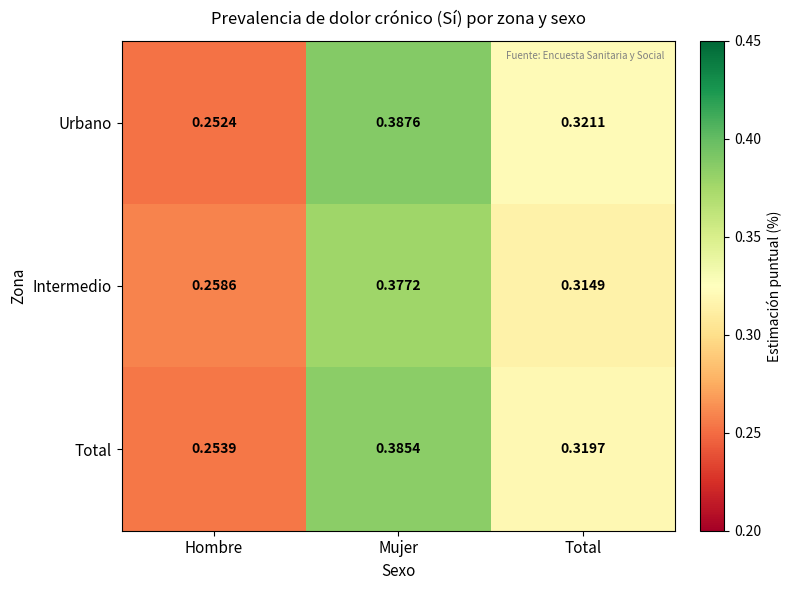

Which category has the lowest value in the Urbano series?

Hombre